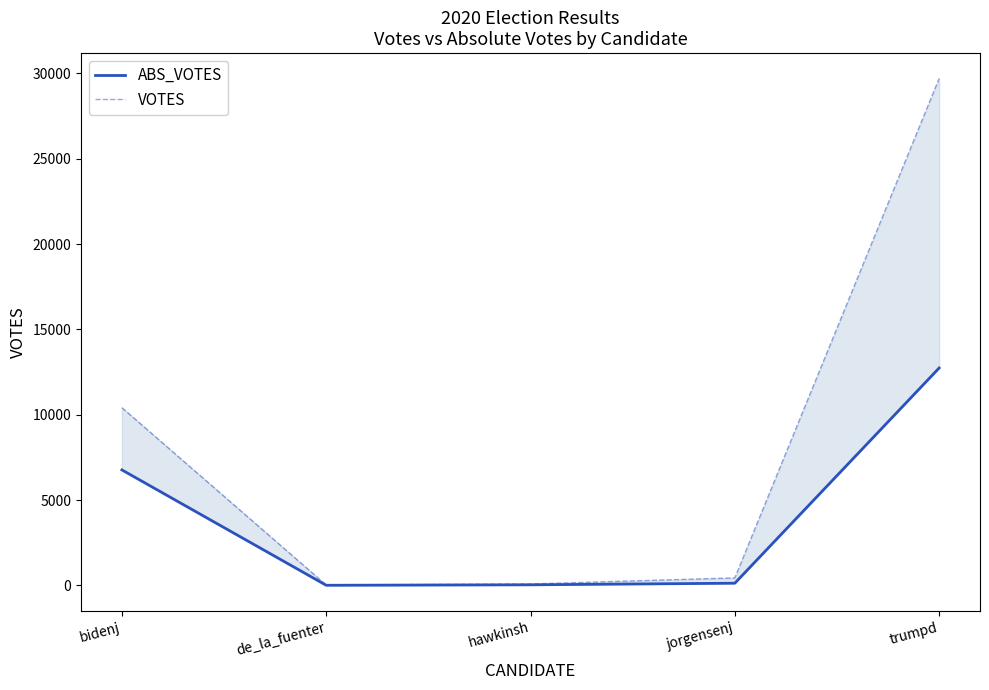

Which category has the highest value in the ABS_VOTES series?

trumpd